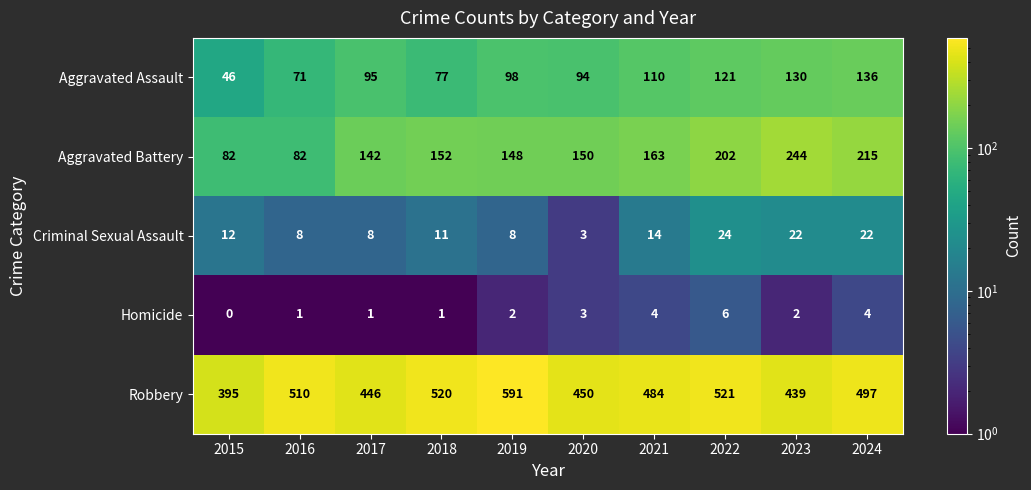

Which series has the largest total across all categories?

Robbery